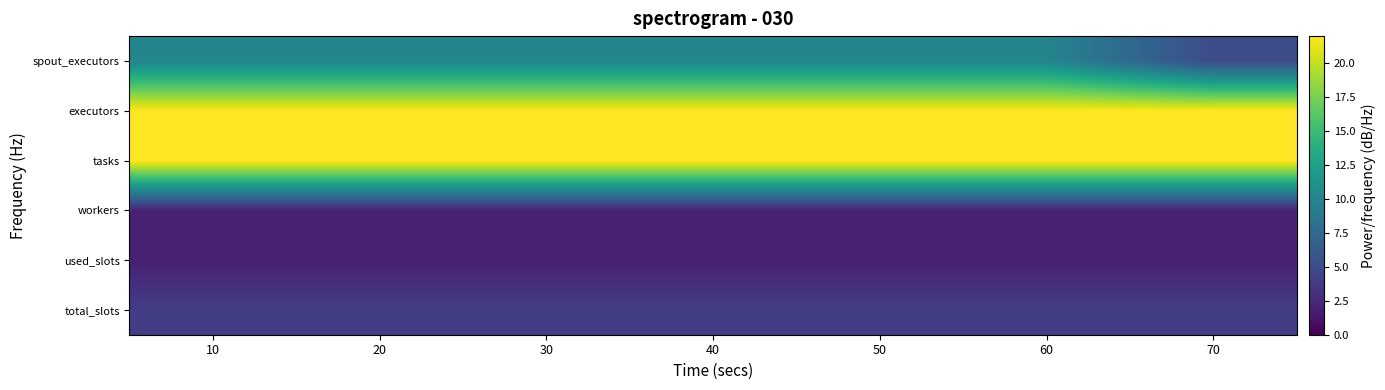

What is the total value across all series at 50?

62